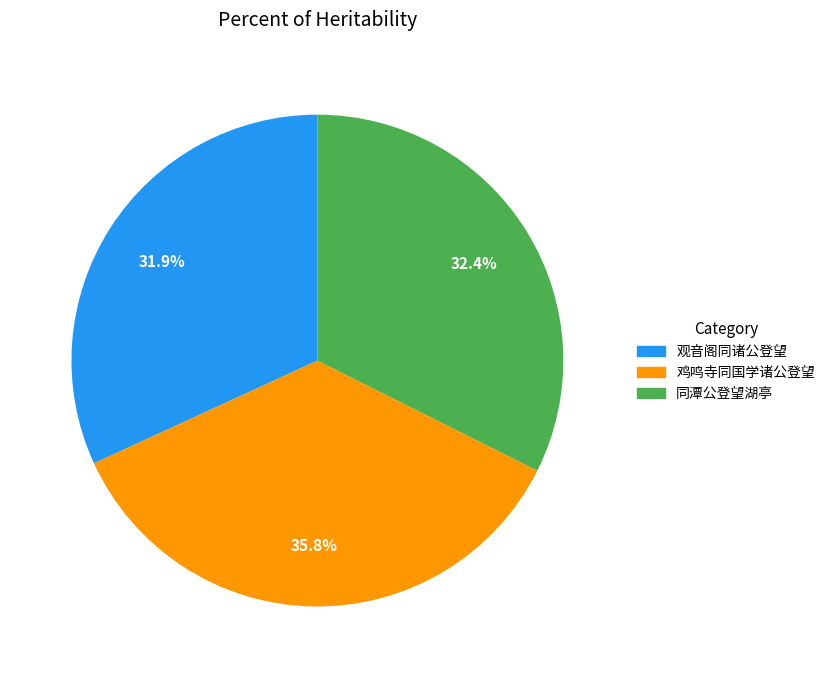

What percentage is the 鸡鸣寺同国学诸公登望 slice, to the nearest percent?

36%